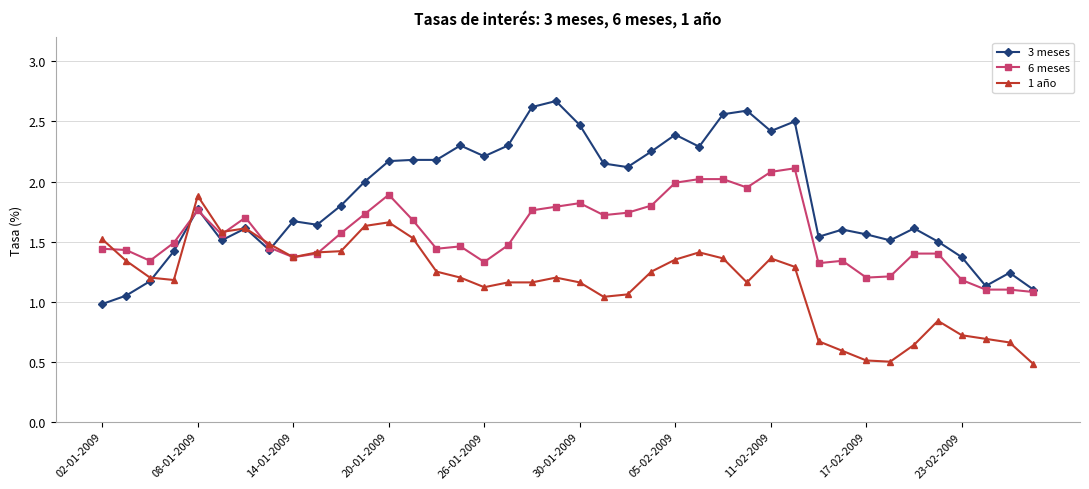

Which series has the largest range (max minus min)?

3 meses